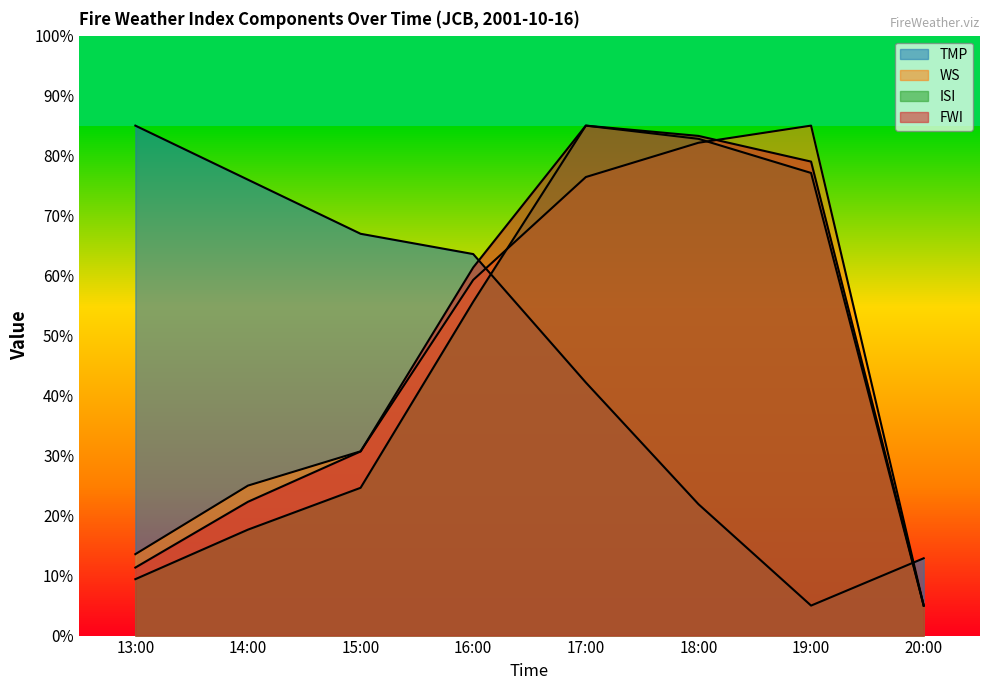

What position from the right is 13:00?

8